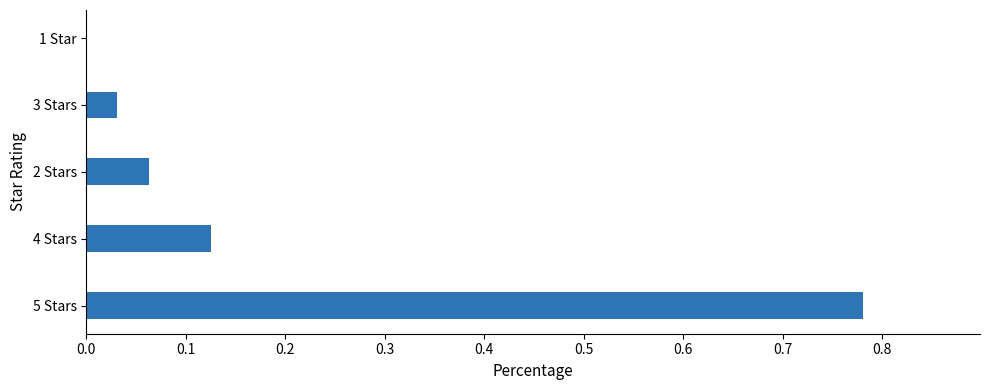

The chart shows a value of 0.1 at 1 helpful. True or false?

False